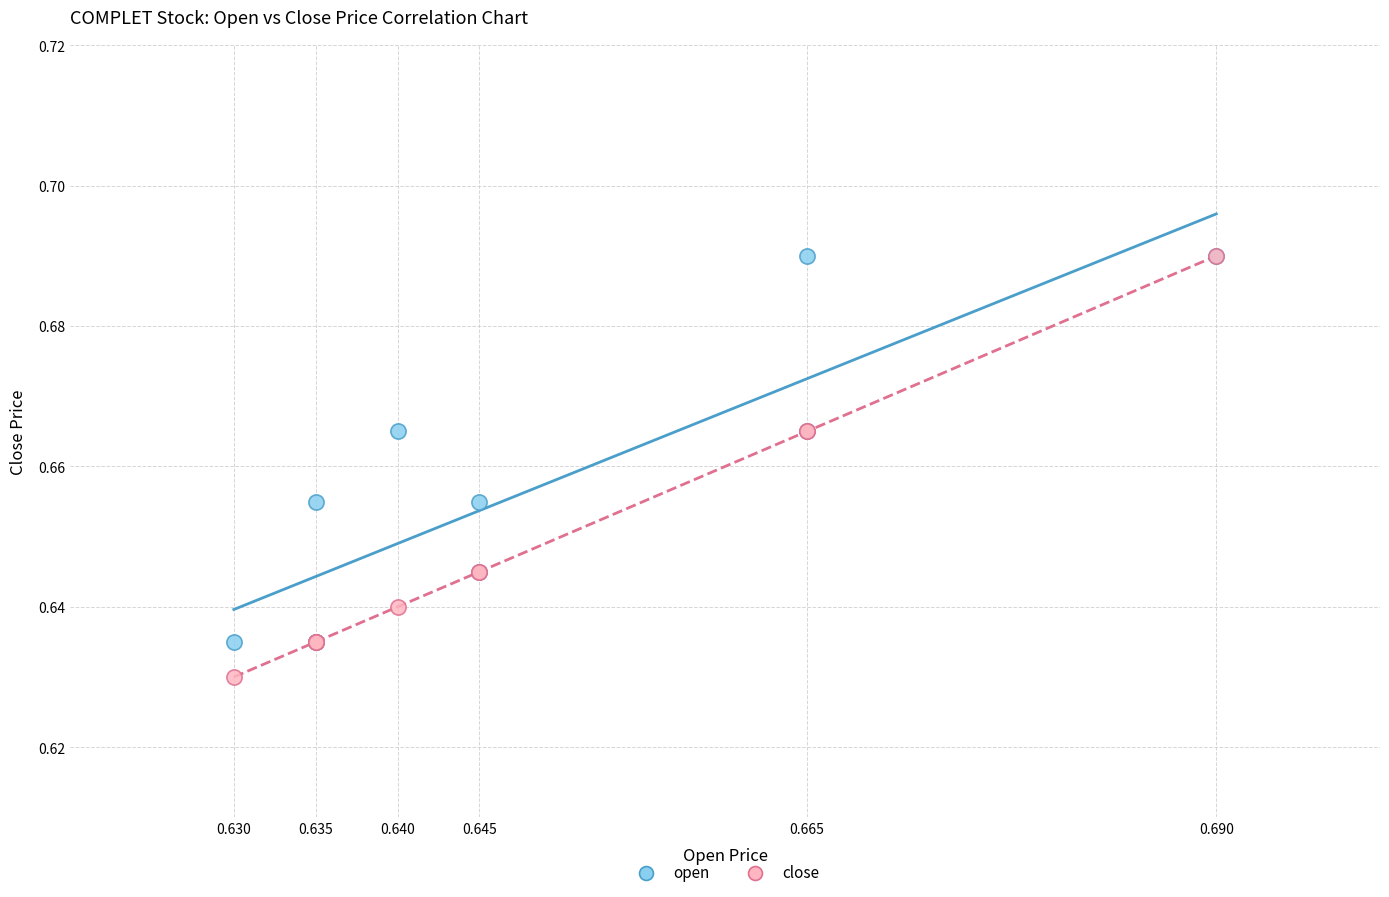

Which series has the widest spread of Y values?

close